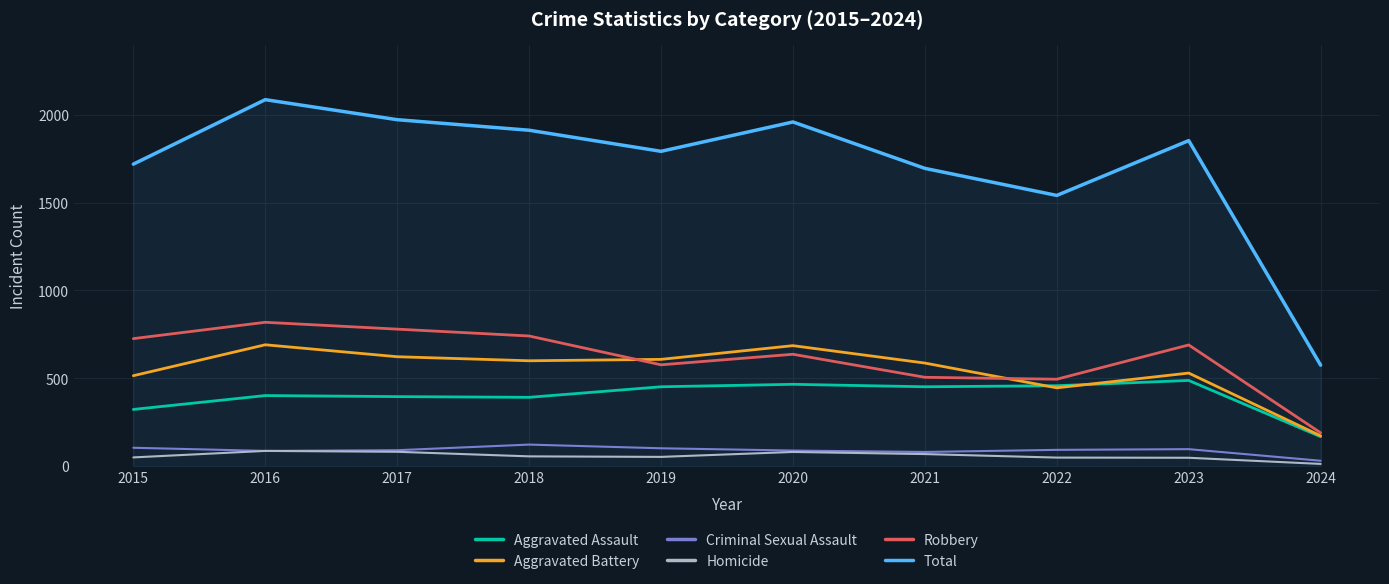

Does the chart have visible grid lines?

Yes